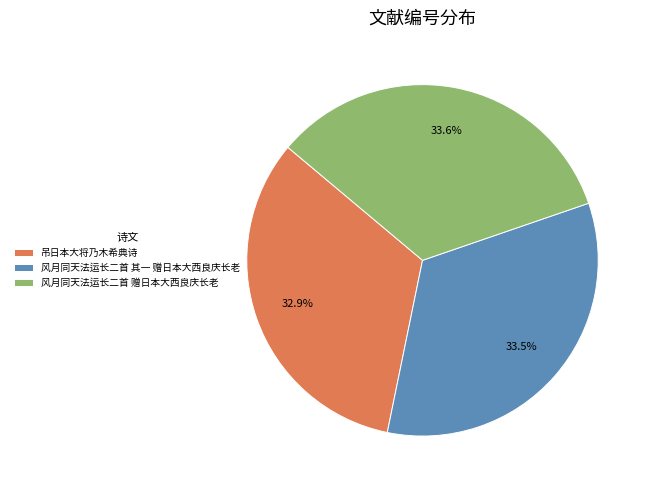

Combined, do 风月同天法运长二首 其一 赠日本大西良庆长老 and 风月同天法运长二首 赠日本大西良庆长老 account for over 50%?

Yes